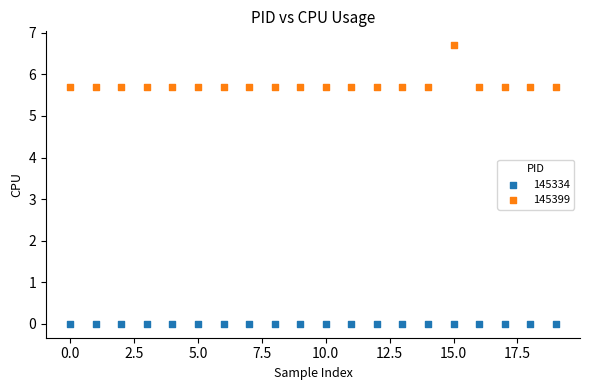

Which series reaches the minimum Y coordinate?

145334